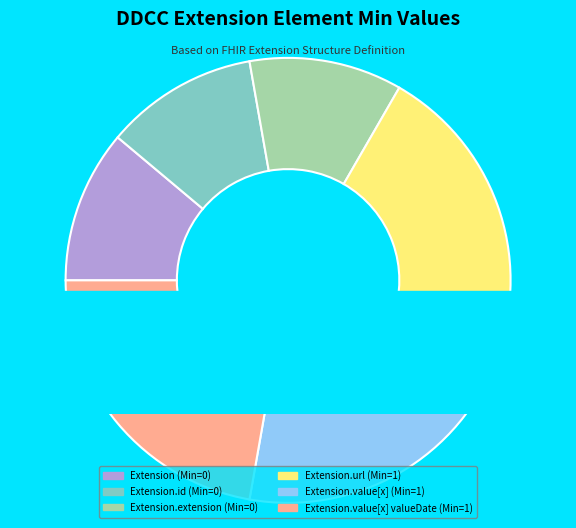

Is there a majority slice in this chart?

No